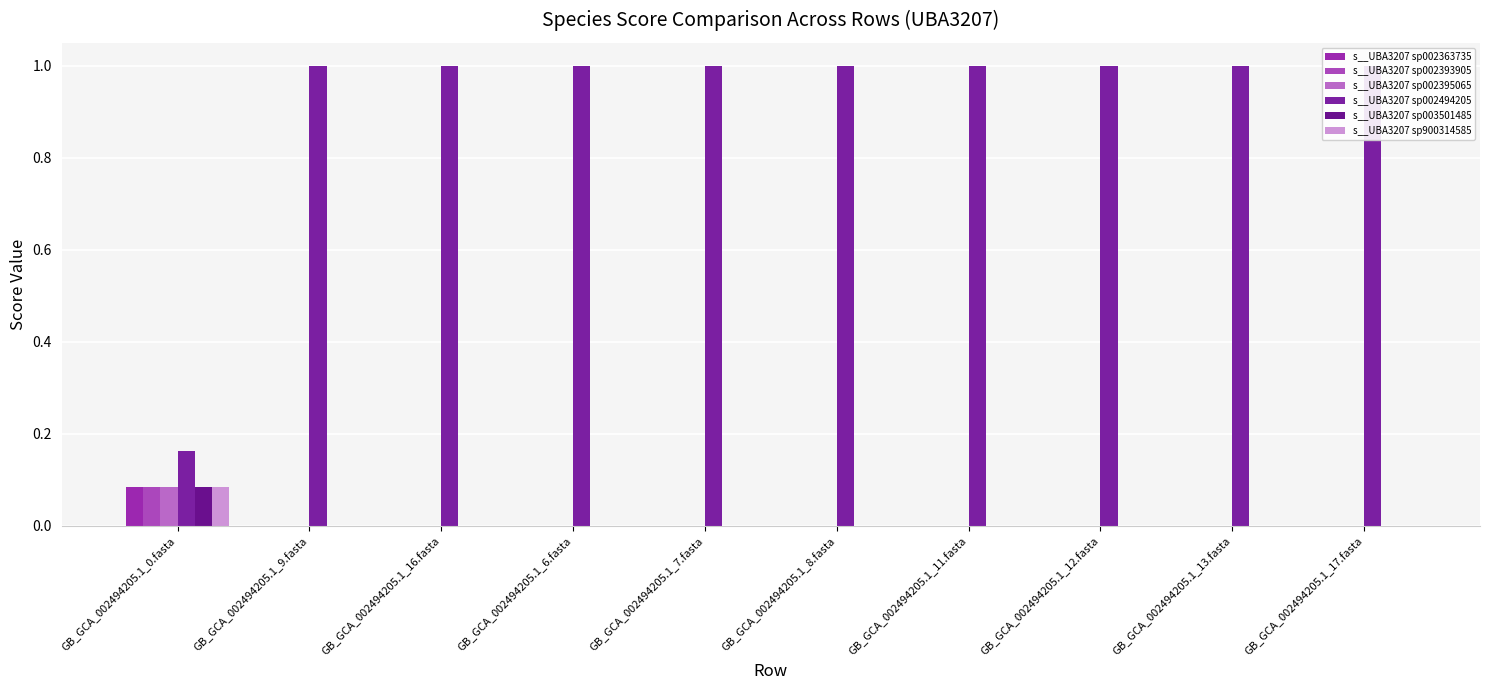

Reading right to left, what are all the values shown in this chart?

s__UBA3207 sp002363735: GB_GCA_002494205.1_17.fasta=0.0	GB_GCA_002494205.1_13.fasta=0.0	GB_GCA_002494205.1_12.fasta=0.0	GB_GCA_002494205.1_11.fasta=0.0	GB_GCA_002494205.1_8.fasta=0.0	GB_GCA_002494205.1_7.fasta=0.0	GB_GCA_002494205.1_6.fasta=0.0	GB_GCA_002494205.1_16.fasta=0.0	GB_GCA_002494205.1_9.fasta=0.0	GB_GCA_002494205.1_0.fasta=0.1
s__UBA3207 sp002393905: GB_GCA_002494205.1_17.fasta=0.0	GB_GCA_002494205.1_13.fasta=0.0	GB_GCA_002494205.1_12.fasta=0.0	GB_GCA_002494205.1_11.fasta=0.0	GB_GCA_002494205.1_8.fasta=0.0	GB_GCA_002494205.1_7.fasta=0.0	GB_GCA_002494205.1_6.fasta=0.0	GB_GCA_002494205.1_16.fasta=0.0	GB_GCA_002494205.1_9.fasta=0.0	GB_GCA_002494205.1_0.fasta=0.1
s__UBA3207 sp002395065: GB_GCA_002494205.1_17.fasta=0.0	GB_GCA_002494205.1_13.fasta=0.0	GB_GCA_002494205.1_12.fasta=0.0	GB_GCA_002494205.1_11.fasta=0.0	GB_GCA_002494205.1_8.fasta=0.0	GB_GCA_002494205.1_7.fasta=0.0	GB_GCA_002494205.1_6.fasta=0.0	GB_GCA_002494205.1_16.fasta=0.0	GB_GCA_002494205.1_9.fasta=0.0	GB_GCA_002494205.1_0.fasta=0.1
s__UBA3207 sp002494205: GB_GCA_002494205.1_17.fasta=1.0	GB_GCA_002494205.1_13.fasta=1.0	GB_GCA_002494205.1_12.fasta=1.0	GB_GCA_002494205.1_11.fasta=1.0	GB_GCA_002494205.1_8.fasta=1.0	GB_GCA_002494205.1_7.fasta=1.0	GB_GCA_002494205.1_6.fasta=1.0	GB_GCA_002494205.1_16.fasta=1.0	GB_GCA_002494205.1_9.fasta=1.0	GB_GCA_002494205.1_0.fasta=0.2
s__UBA3207 sp003501485: GB_GCA_002494205.1_17.fasta=0.0	GB_GCA_002494205.1_13.fasta=0.0	GB_GCA_002494205.1_12.fasta=0.0	GB_GCA_002494205.1_11.fasta=0.0	GB_GCA_002494205.1_8.fasta=0.0	GB_GCA_002494205.1_7.fasta=0.0	GB_GCA_002494205.1_6.fasta=0.0	GB_GCA_002494205.1_16.fasta=0.0	GB_GCA_002494205.1_9.fasta=0.0	GB_GCA_002494205.1_0.fasta=0.1
s__UBA3207 sp900314585: GB_GCA_002494205.1_17.fasta=0.0	GB_GCA_002494205.1_13.fasta=0.0	GB_GCA_002494205.1_12.fasta=0.0	GB_GCA_002494205.1_11.fasta=0.0	GB_GCA_002494205.1_8.fasta=0.0	GB_GCA_002494205.1_7.fasta=0.0	GB_GCA_002494205.1_6.fasta=0.0	GB_GCA_002494205.1_16.fasta=0.0	GB_GCA_002494205.1_9.fasta=0.0	GB_GCA_002494205.1_0.fasta=0.1